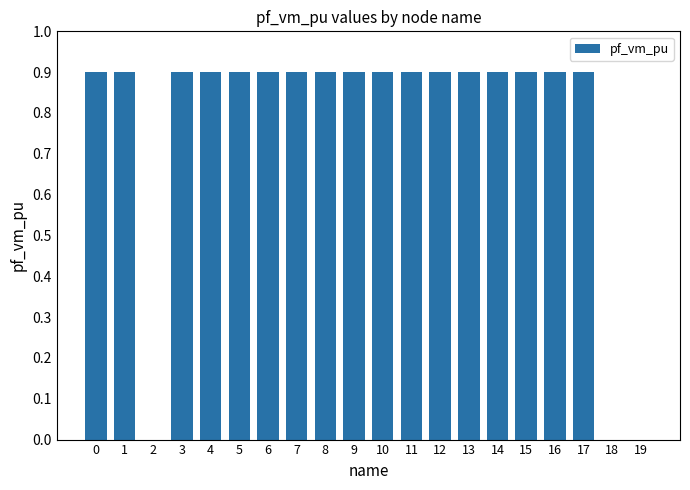

Is it true that the value at 17 is 0.4?

False